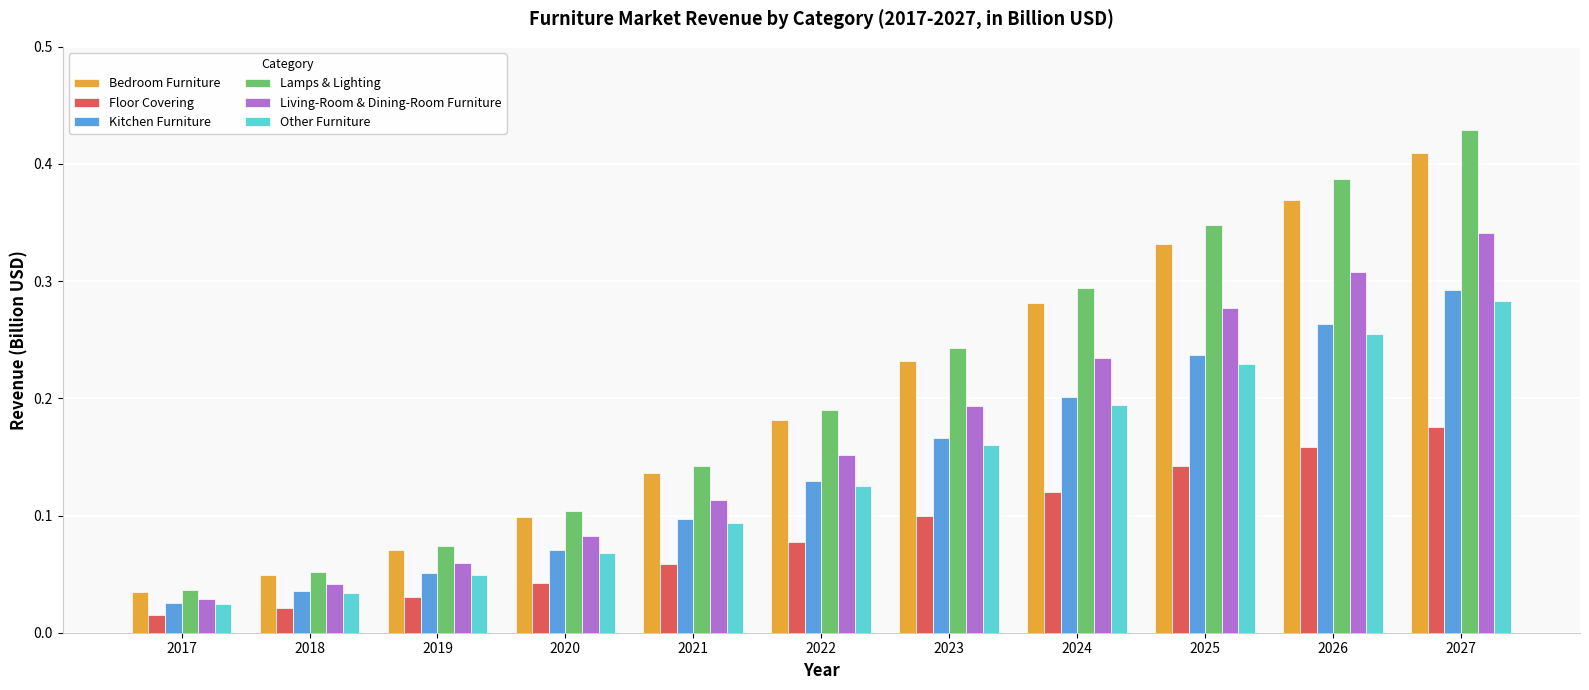

What is the sum of all Kitchen Furniture values?

1.6